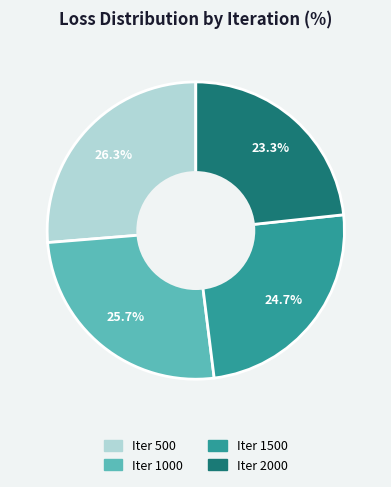

Is there any slice that represents more than half of the pie?

No